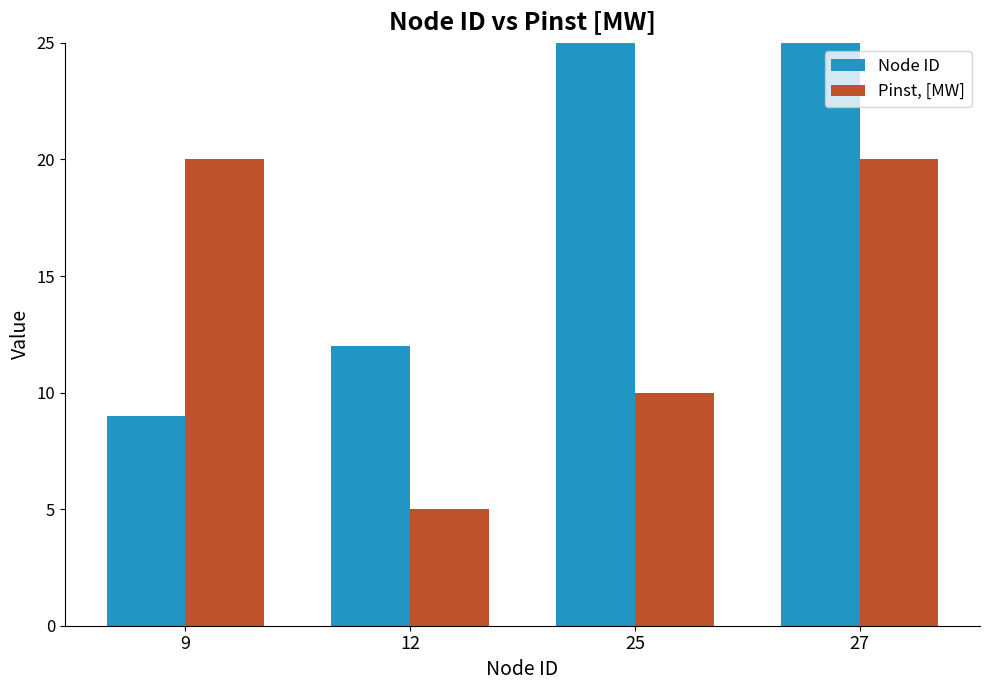

What is the difference between the Node ID values at 25 and 12?

13